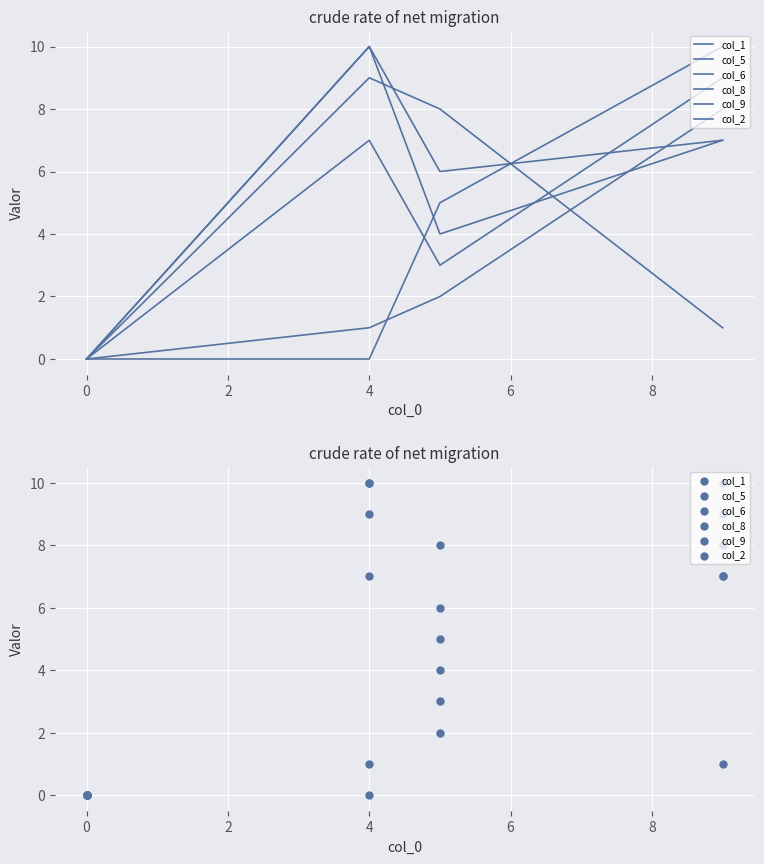

Which series has the largest Y range (max minus min)?

col_5